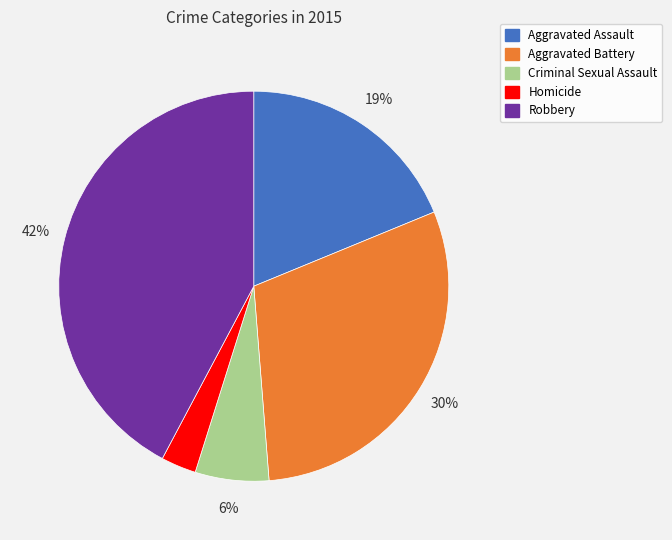

Which category has the biggest portion of the pie?

Robbery